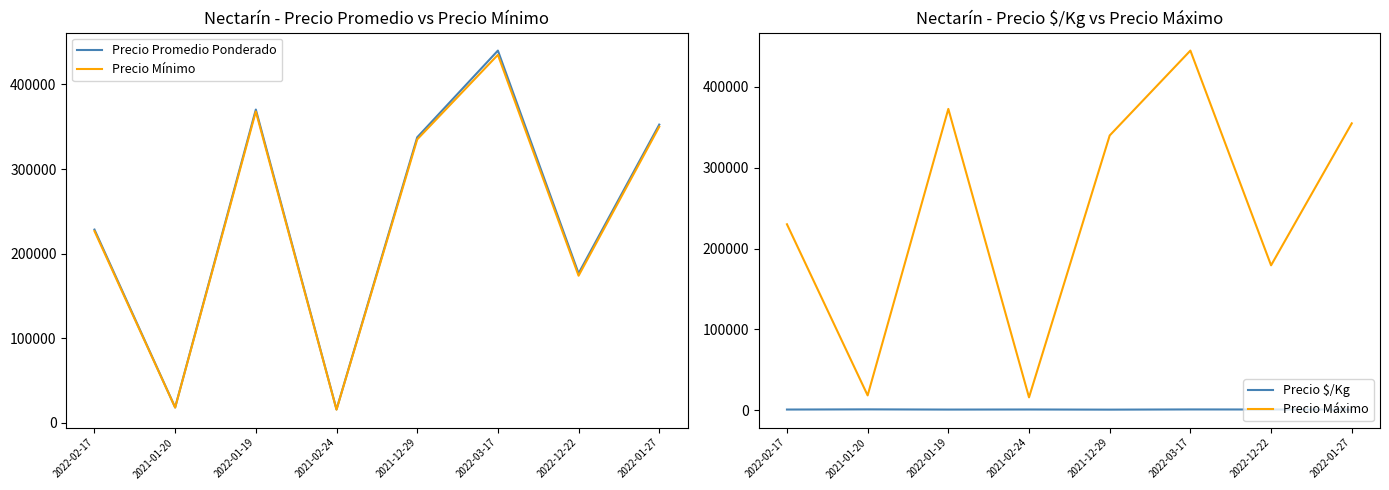

At which category does Precio Mínimo reach its first local peak?

2022-01-19